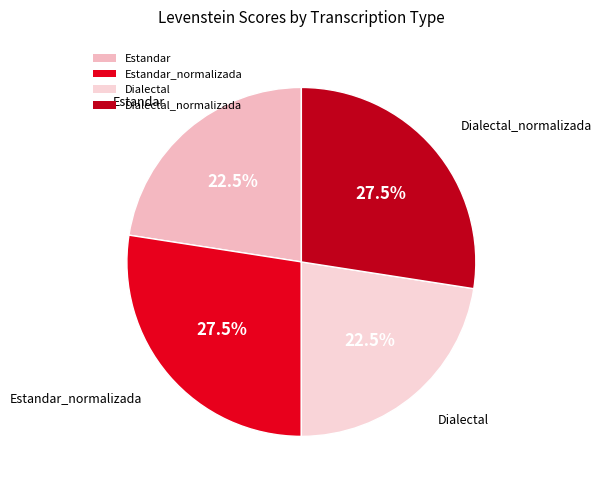

What portion of the pie excludes Dialectal?

77.5%